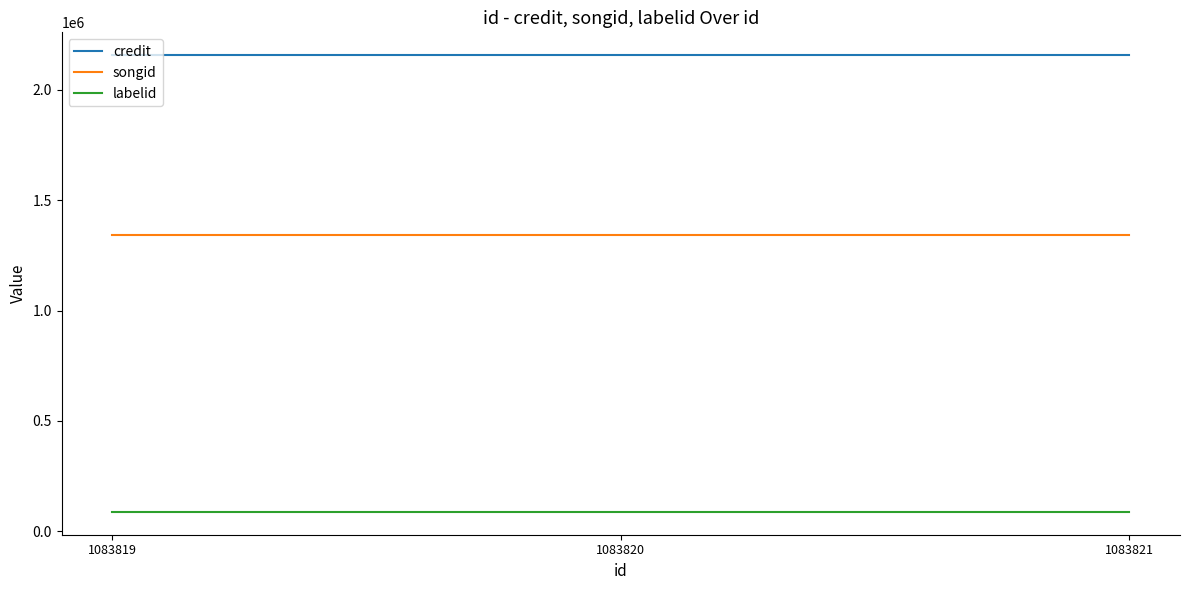

What is the spread (max minus min) of values at 1083820?

2068580